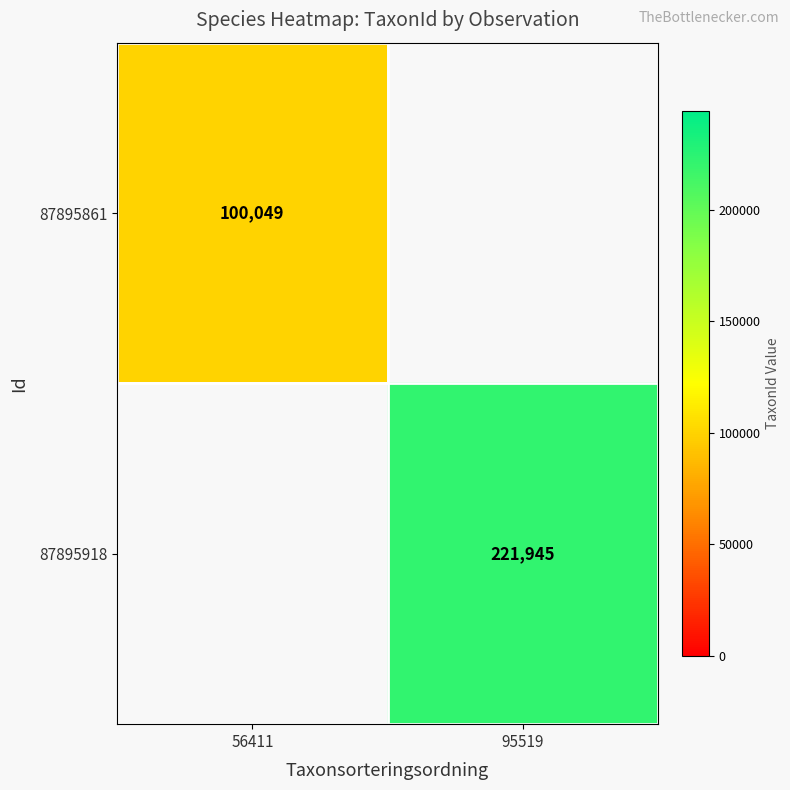

What is the smallest value displayed?

100049.0